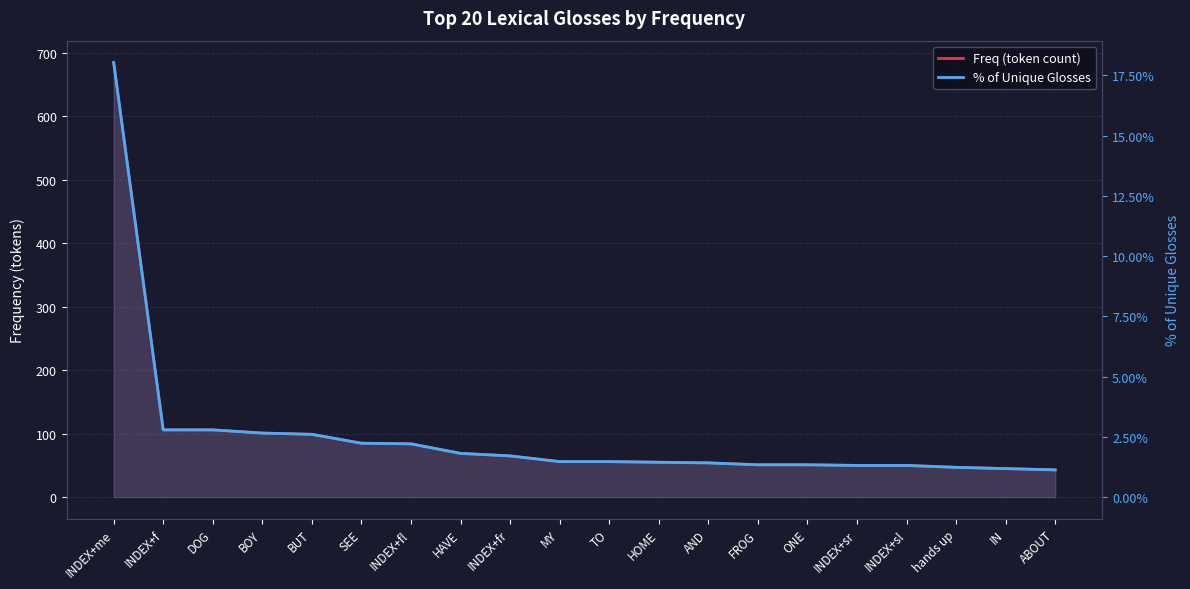

Which label corresponds to the smallest value in the chart?

ABOUT